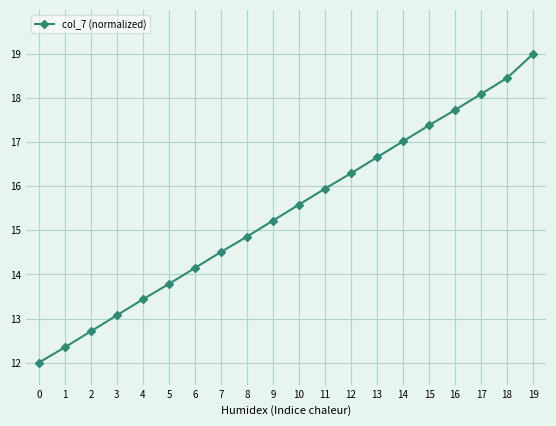

Reading left to right, extract all data points from this chart.

0=12.0	1=12.3	2=12.7	3=13.1	4=13.4	5=13.8	6=14.1	7=14.5	8=14.9	9=15.2	10=15.6	11=15.9	12=16.3	13=16.7	14=17.0	15=17.4	16=17.7	17=18.1	18=18.5	19=19.0